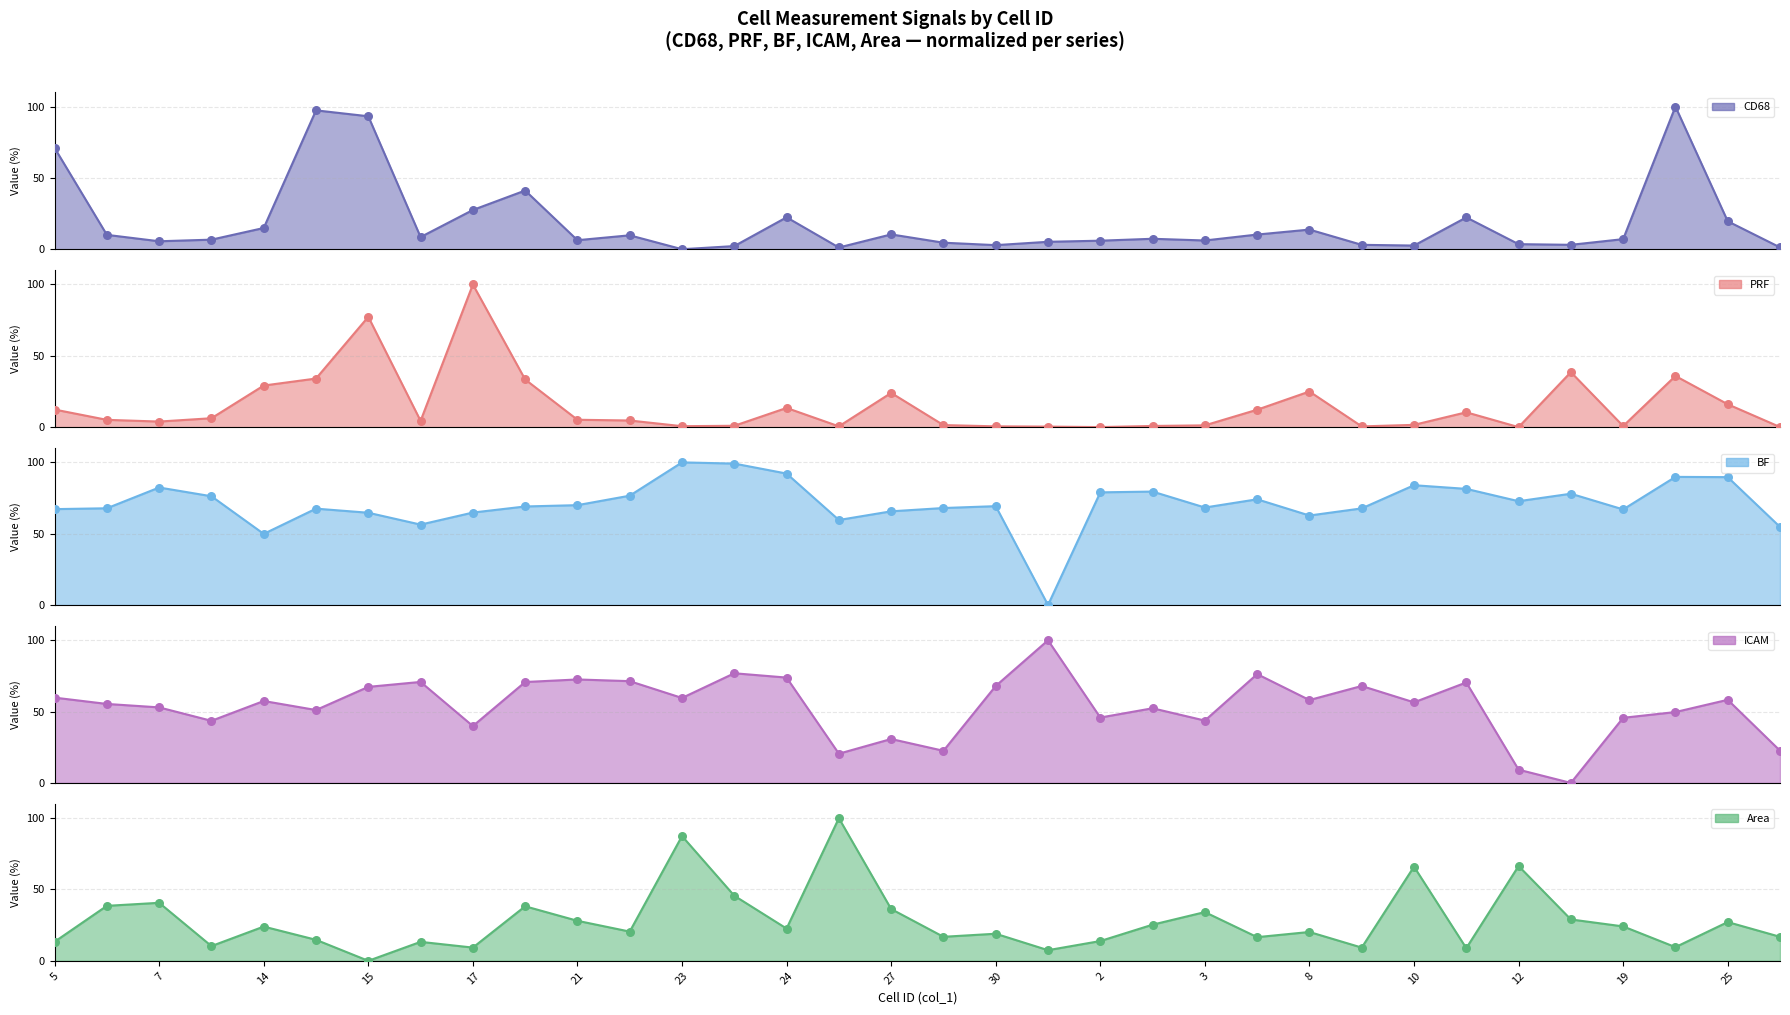

Is the value of Area at 12 greater than the value of PRF at 28?

Yes